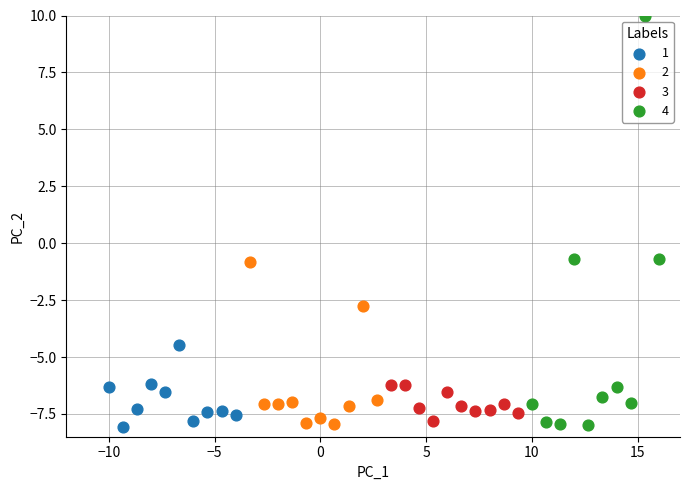

Which series has the largest Y range (max minus min)?

4